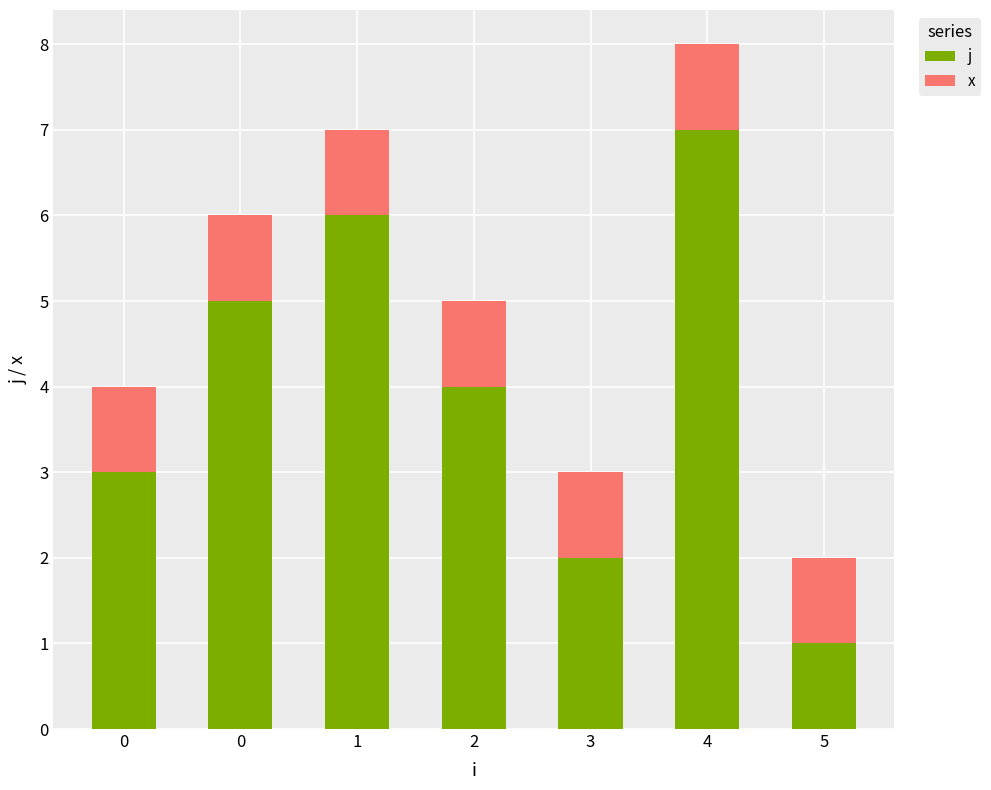

How many values in the j series are below 4?

3